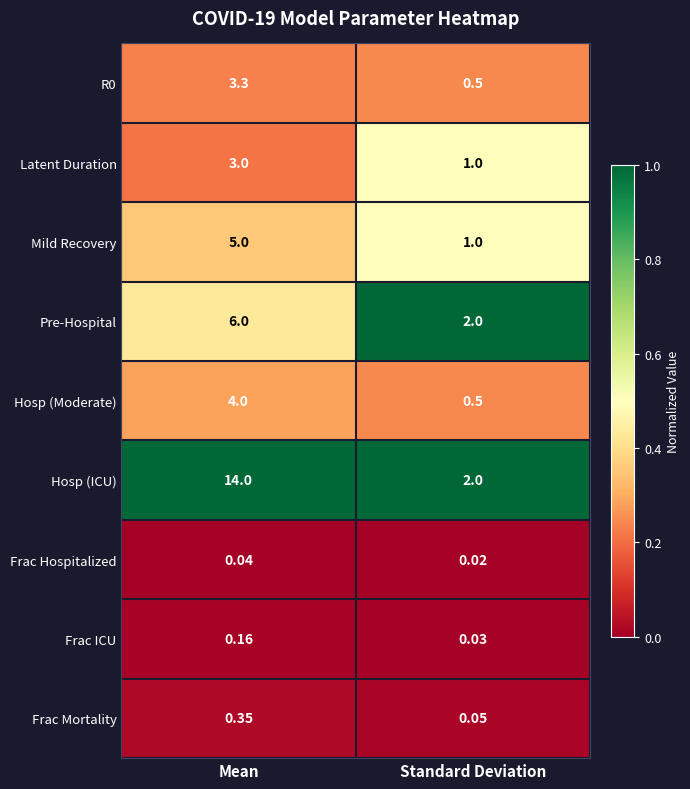

Which category has the highest value in the Hosp (ICU) series?

Mean